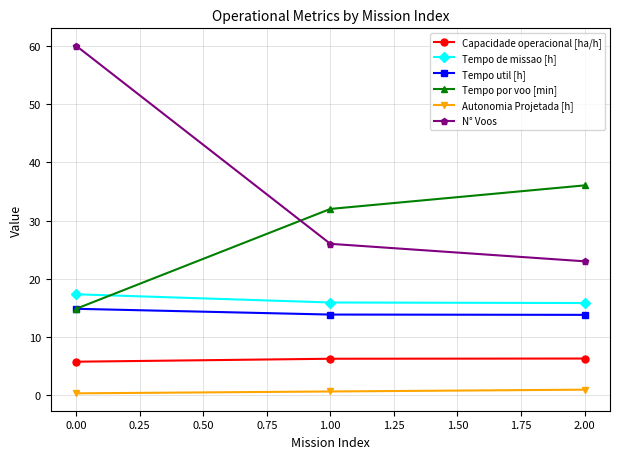

What are all the series names shown in the legend?

Capacidade operacional [ha/h], Tempo de missao [h], Tempo util [h], Tempo por voo [min], Autonomia Projetada [h], N° Voos